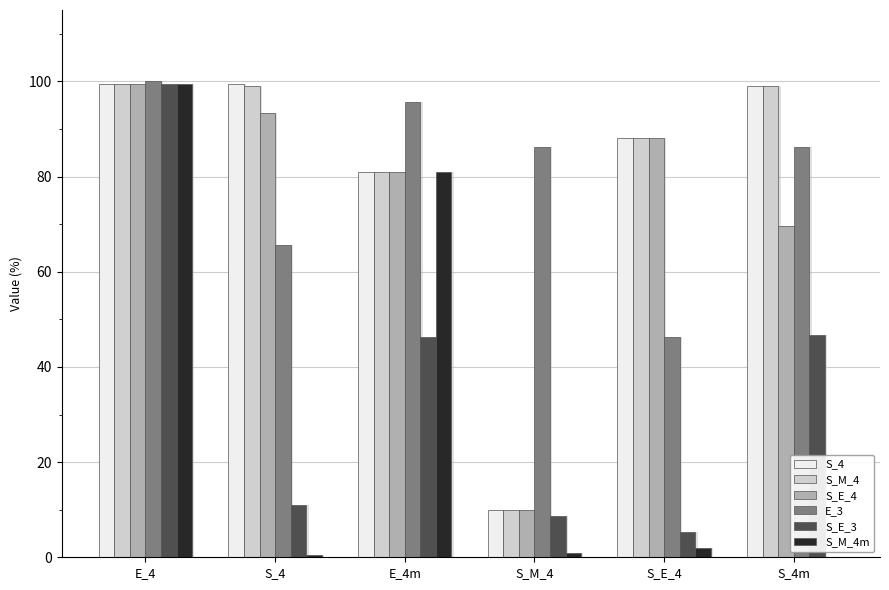

What is the spread (max minus min) of values at S_4m?

99.0